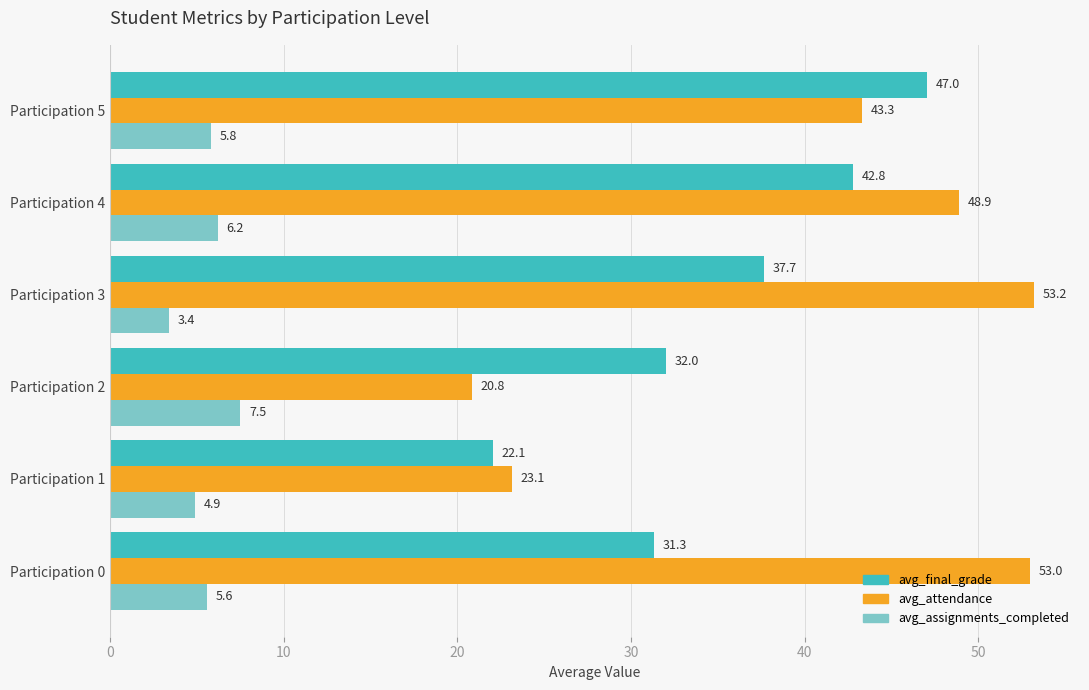

Rank the series by their maximum value, from lowest to highest.

avg_assignments_completed, avg_final_grade, avg_attendance